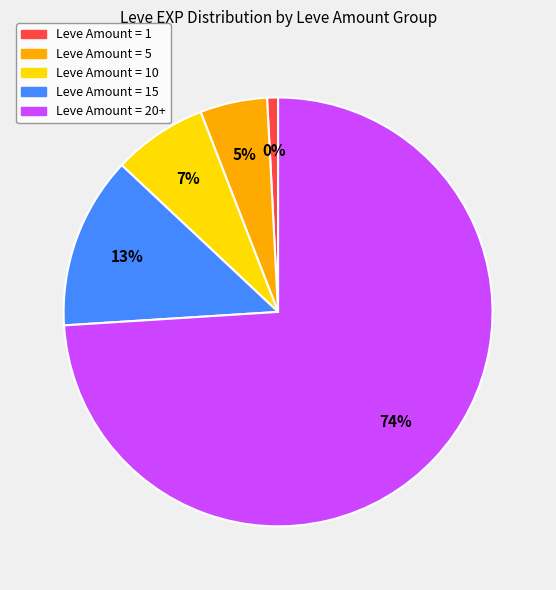

Does 5 represent more than half of the total?

No